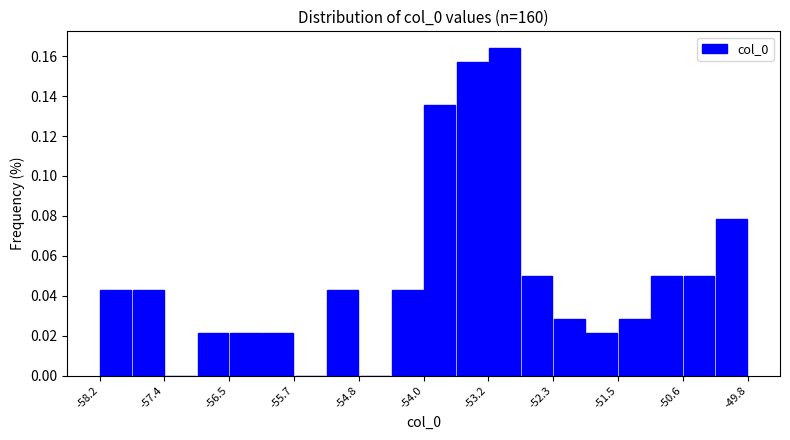

Reading left to right, transcribe this chart: for each bar, give the range it covers on the x-axis and its height. Neither the bar edges nor the heights are printed on the chart, so give them approximately, as read against the axes.

-58.2 to -57.8: 0.042
-57.8 to -57.4: 0.042
-57.4 to -56.9: 0
-56.9 to -56.5: 0.022
-56.5 to -56.1: 0.022
-56.1 to -55.7: 0.022
-55.7 to -55.3: 0
-55.3 to -54.8: 0.042
-54.8 to -54.4: 0
-54.4 to -54.0: 0.042
-54.0 to -53.6: 0.136
-53.6 to -53.2: 0.158
-53.2 to -52.7: 0.164
-52.7 to -52.3: 0.050
-52.3 to -51.9: 0.028
-51.9 to -51.5: 0.022
-51.5 to -51.0: 0.028
-51.0 to -50.6: 0.050
-50.6 to -50.2: 0.050
-50.2 to -49.8: 0.078